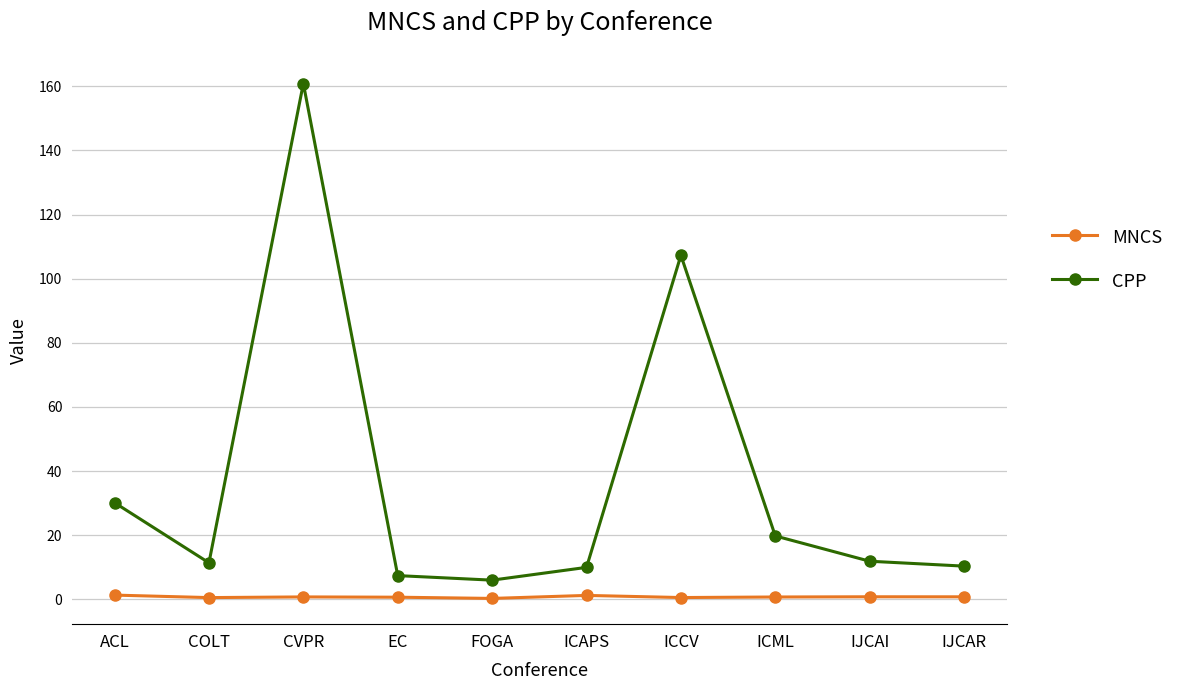

What are all the series names shown in the legend?

MNCS, CPP